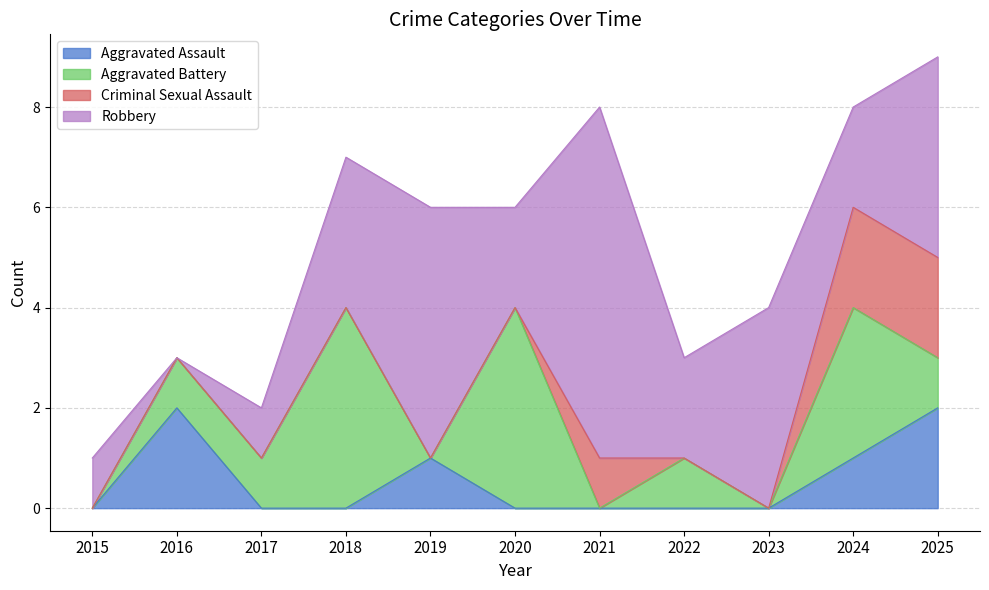

True or false: Aggravated Battery and Criminal Sexual Assault cross at least once.

True